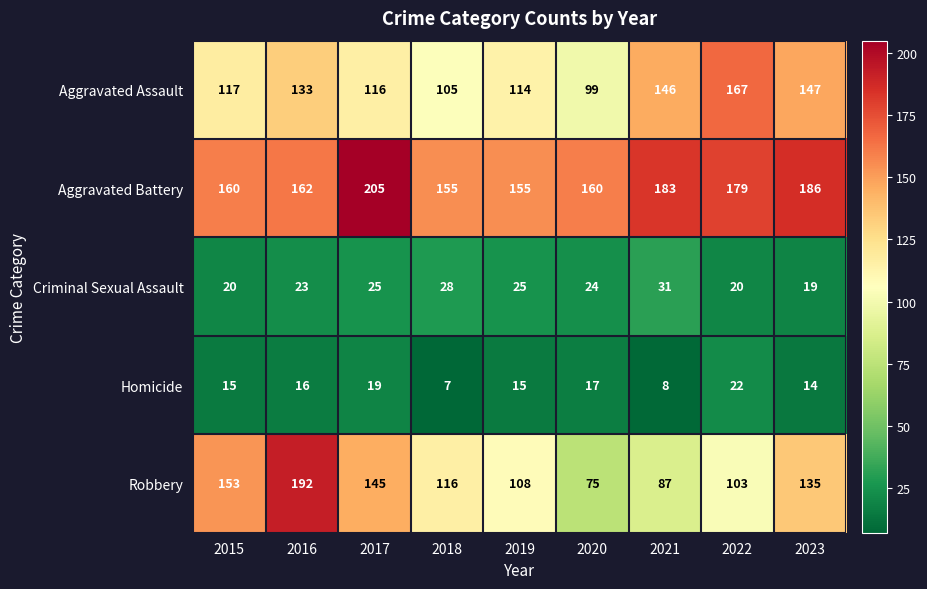

At how many categories does at least one series exceed 36?

9